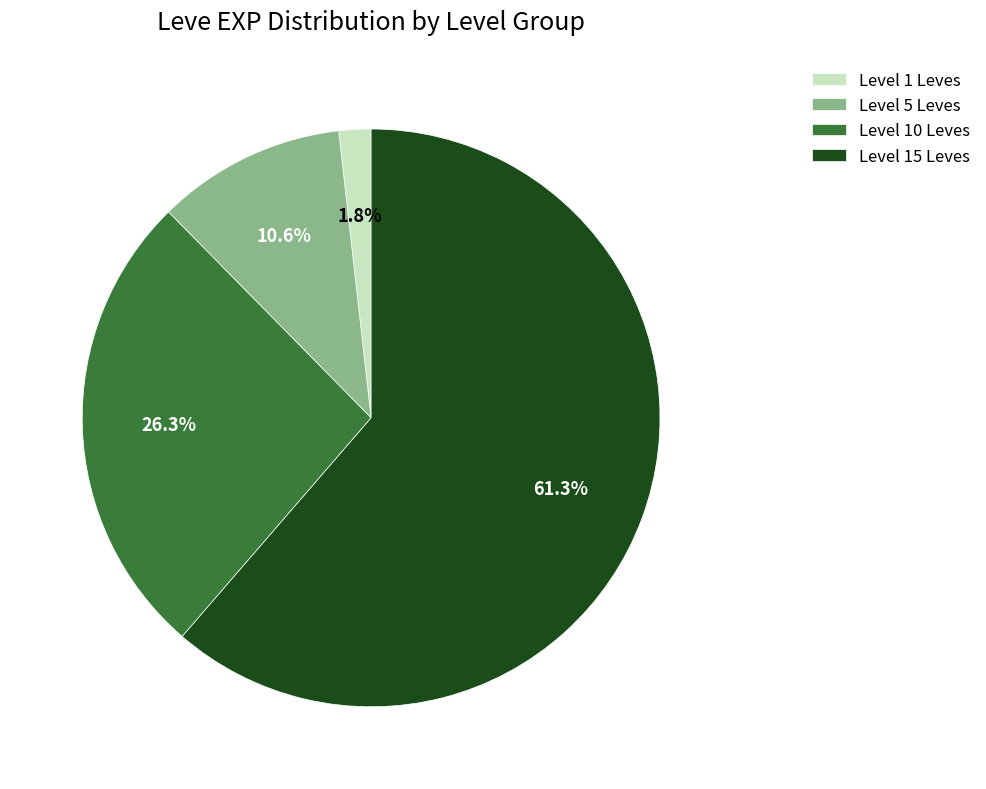

Approximately how many times larger is the value at Level 10 Leves compared to Level 5 Leves?

2.5